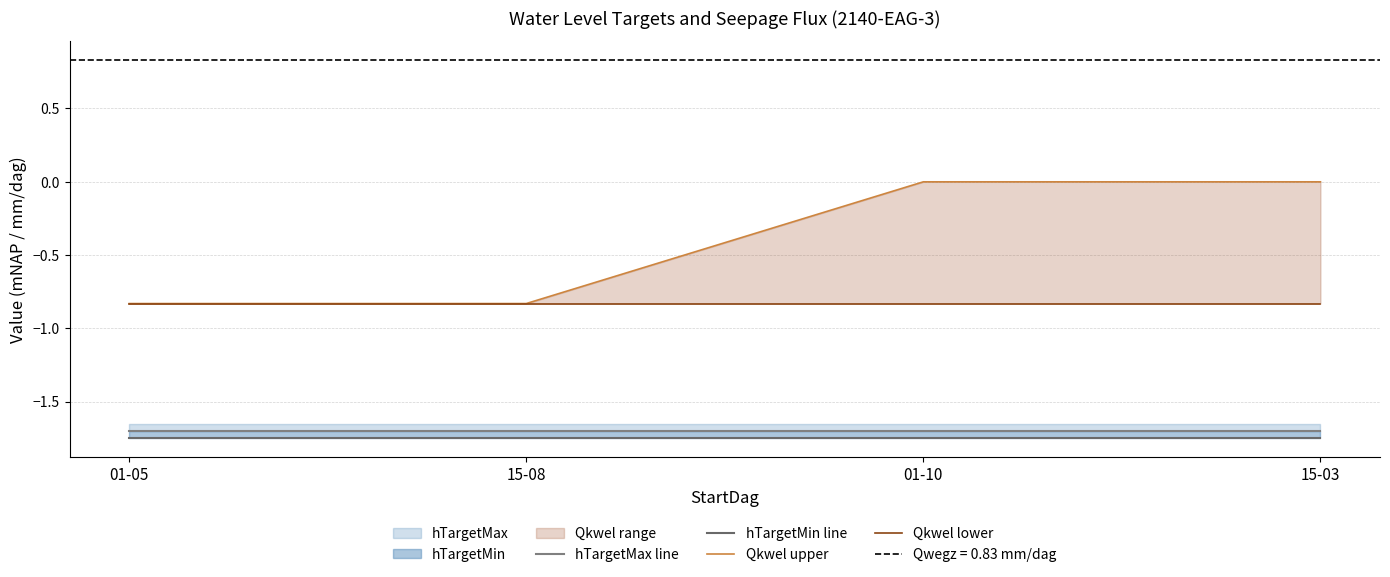

What is the sum of the hTargetMax line values at 15-03 and 15-08?

-3.4